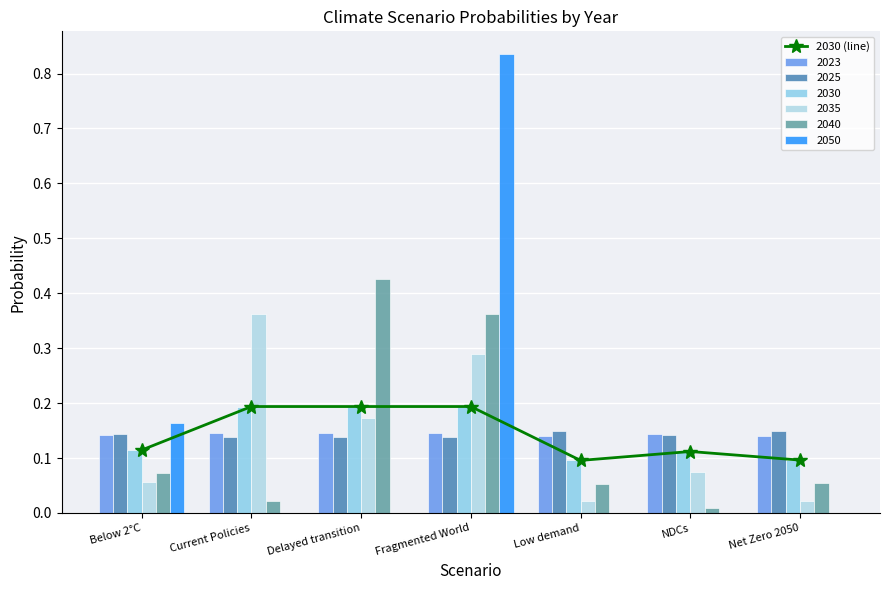

What is the value of the 1st bar from the left?

0.1